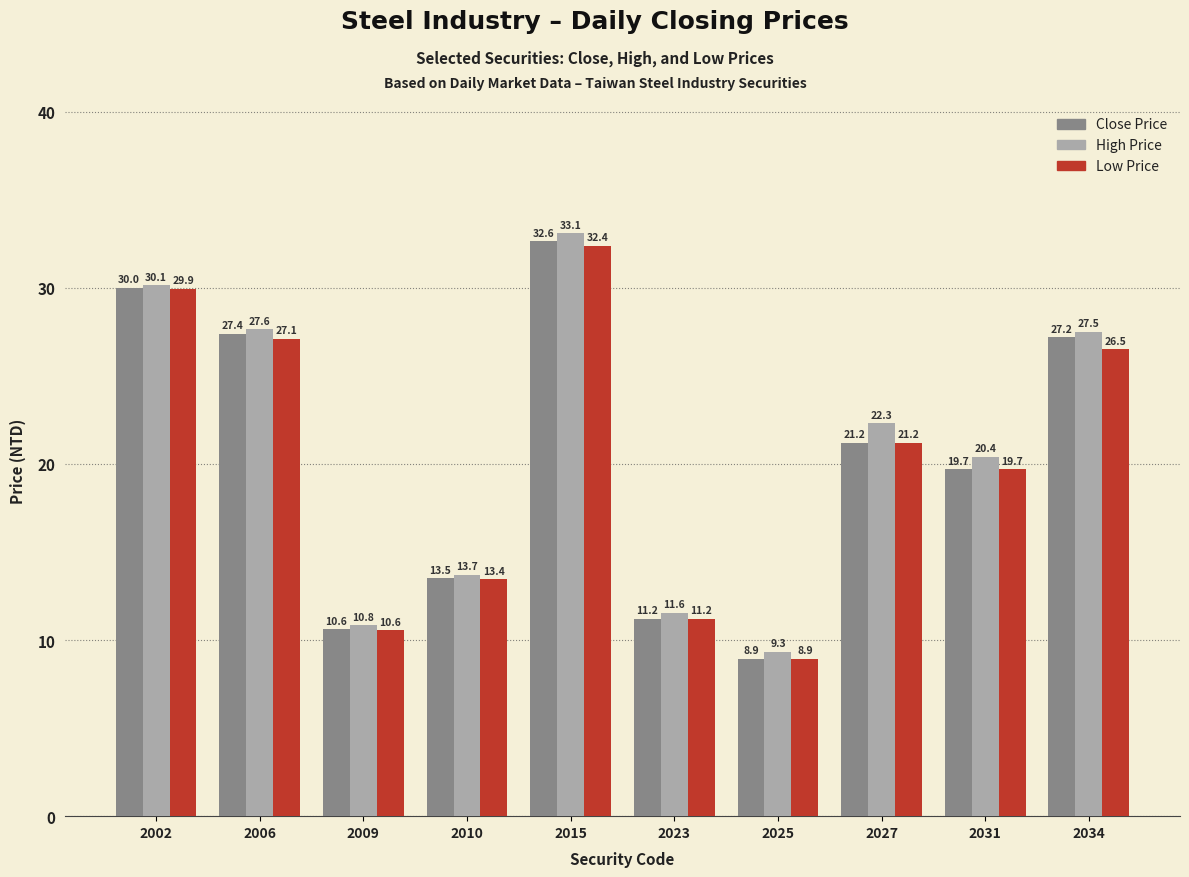

List the labels in order of Close Price value, largest first.

2015, 2002, 2006, 2034, 2027, 2031, 2010, 2023, 2009, 2025